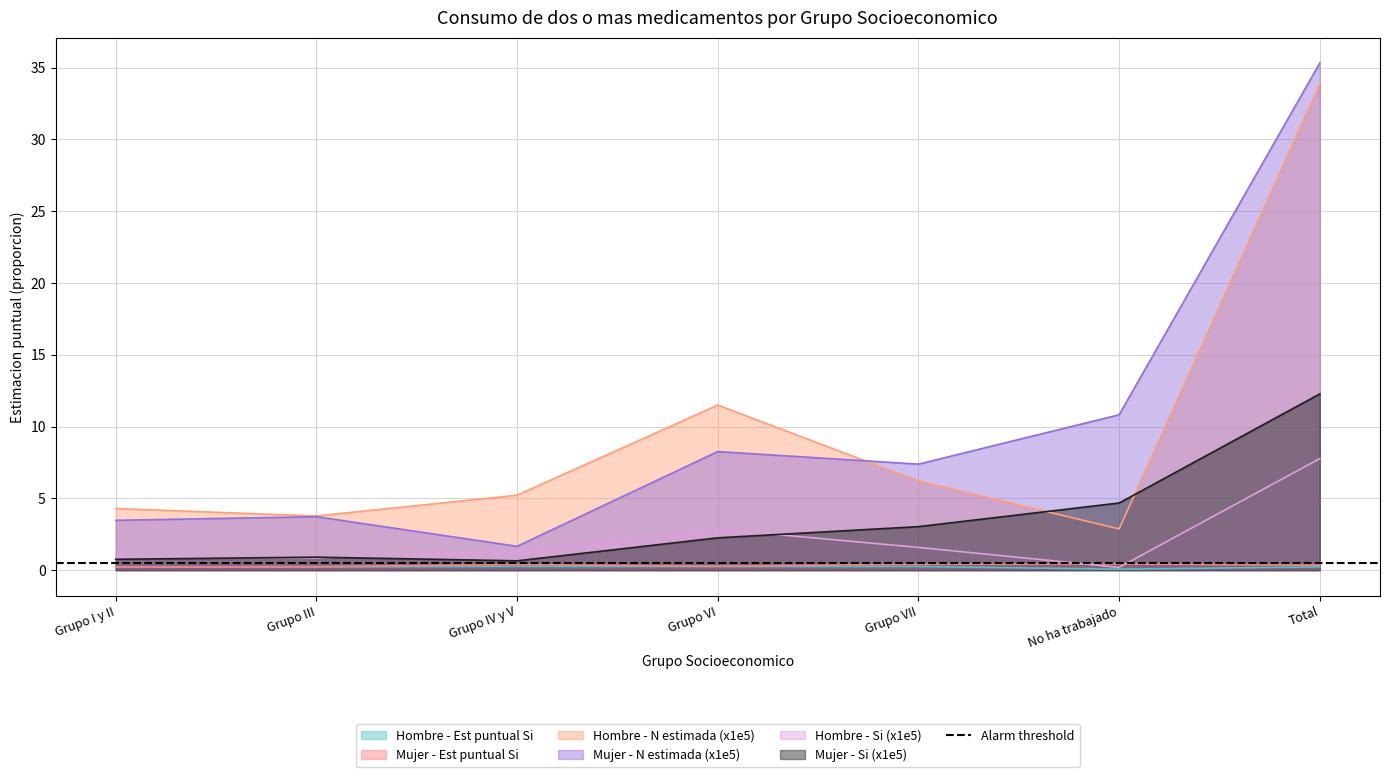

Which category has the highest value in the Hombre - Est puntual Si series?

Grupo IV y V